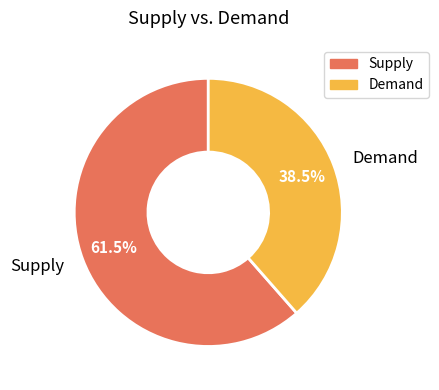

Approximately how many times larger is the value at Supply compared to Demand?

1.6